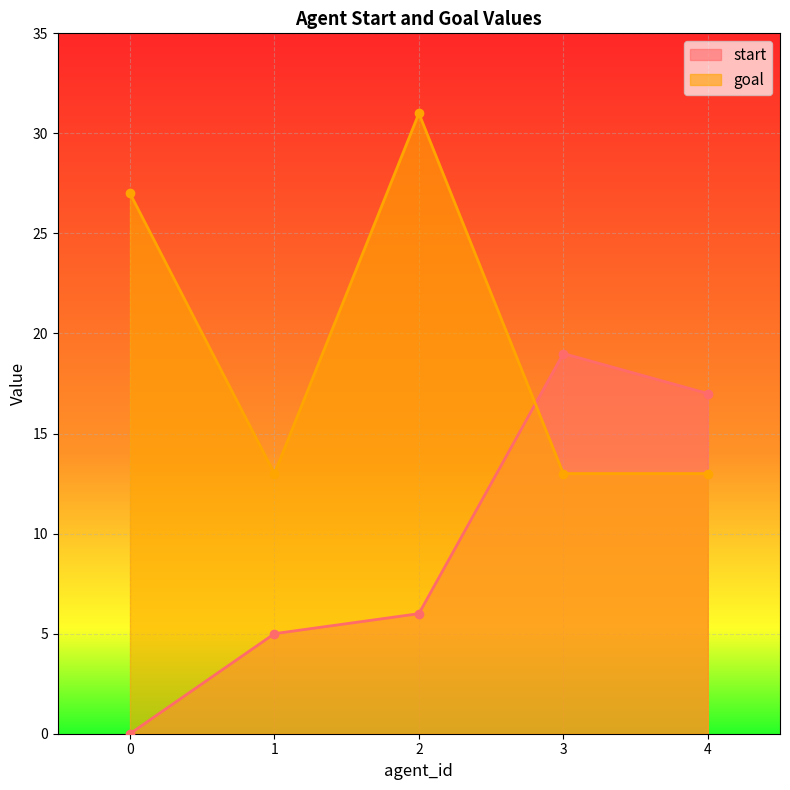

How many lines are shown in the chart?

2